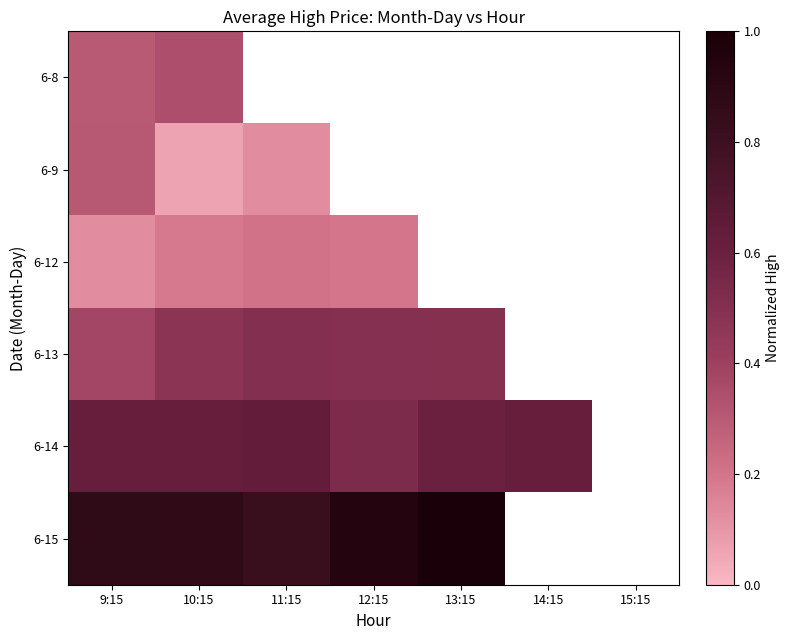

Which series has the largest range (max minus min)?

6-9